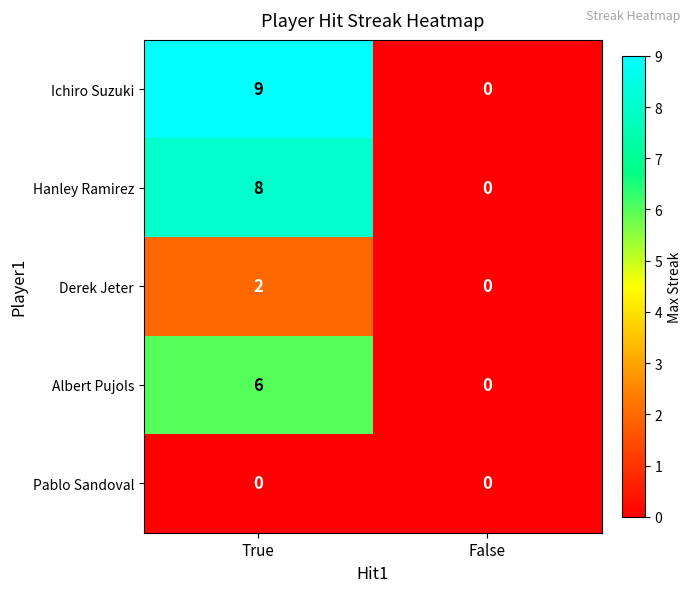

What is the difference between the Albert Pujols values at True and False?

6